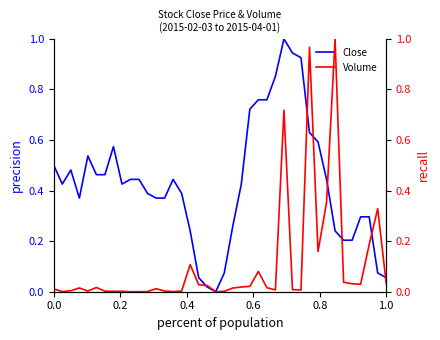

Is it true that Close equals 0.5 at 0.0?

True